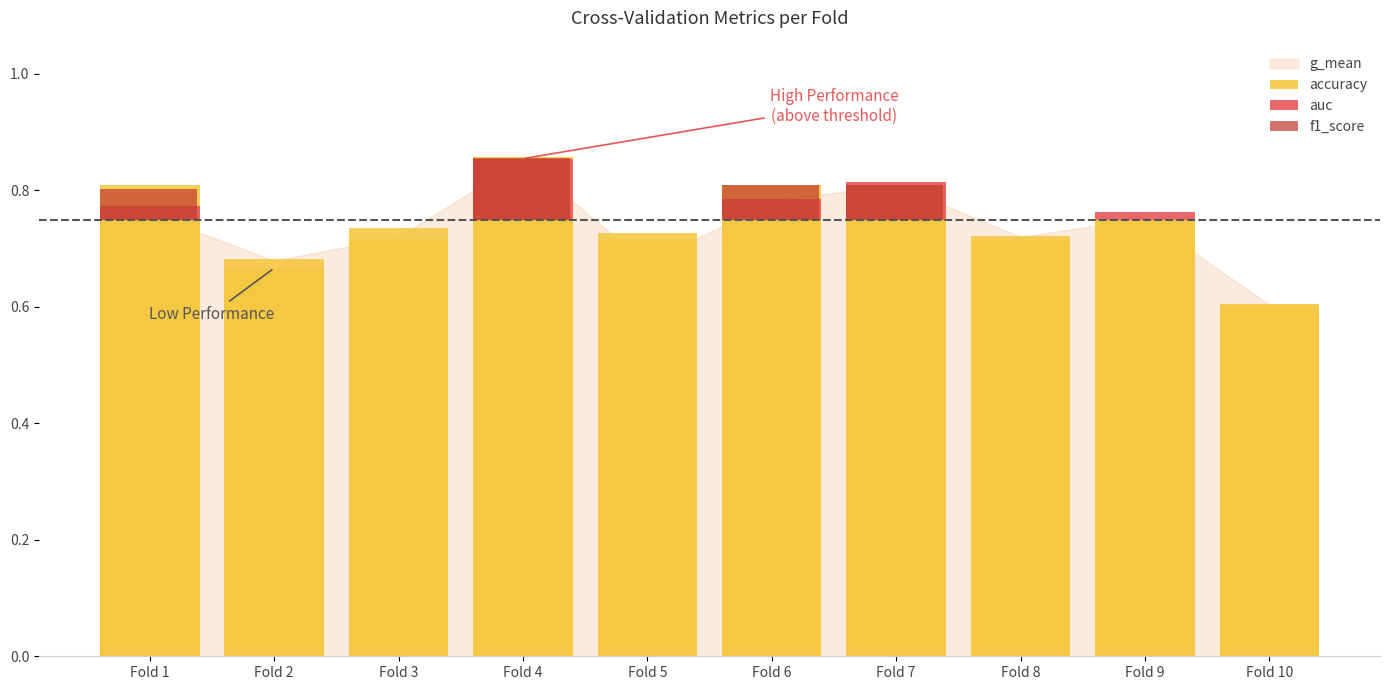

Which category has the highest value in the auc series?

Fold 4